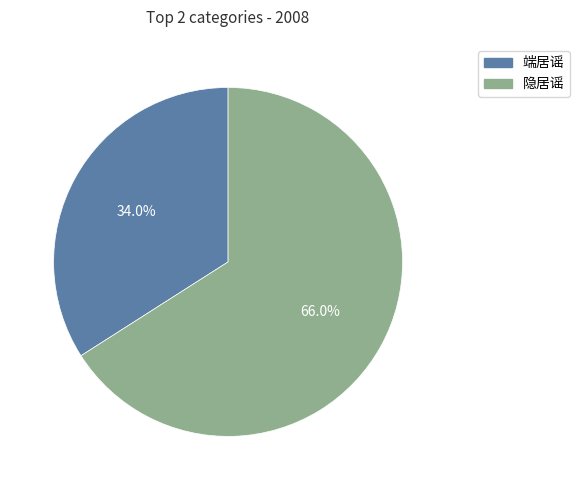

Between 端居谣 and 隐居谣, which is larger?

隐居谣